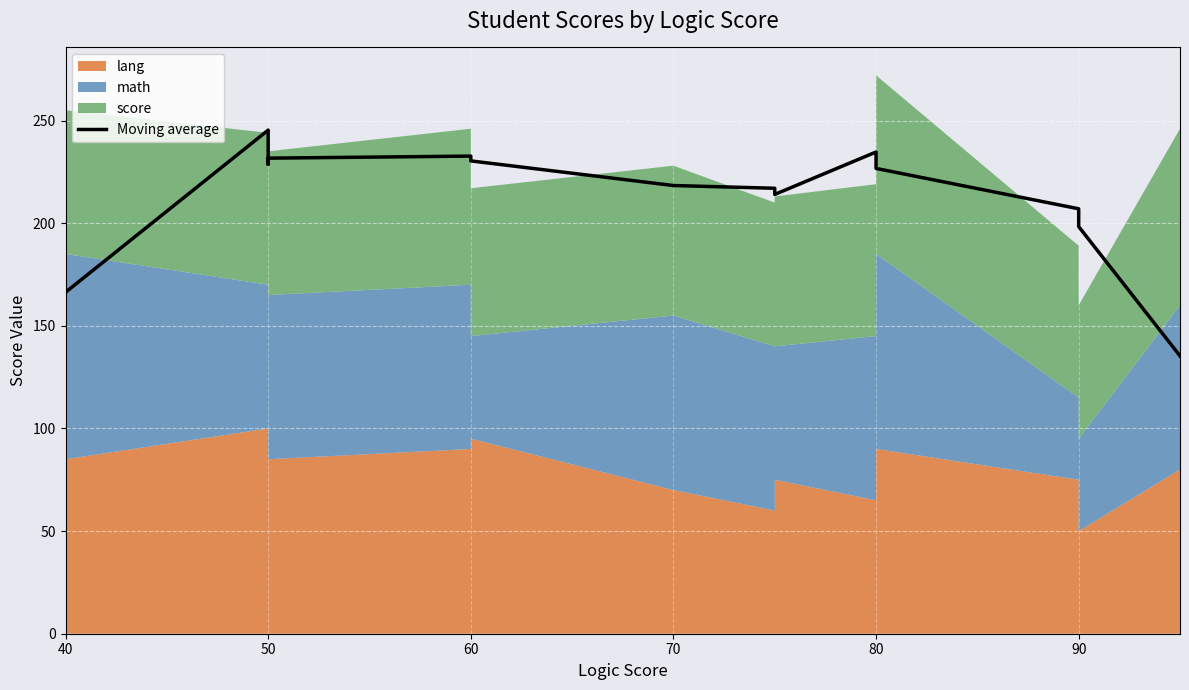

Which label corresponds to the largest value in the chart?

50